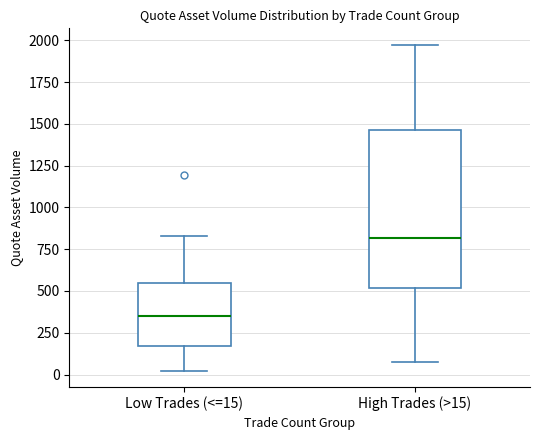

Which box's median line is the highest?

High Trades (>15)